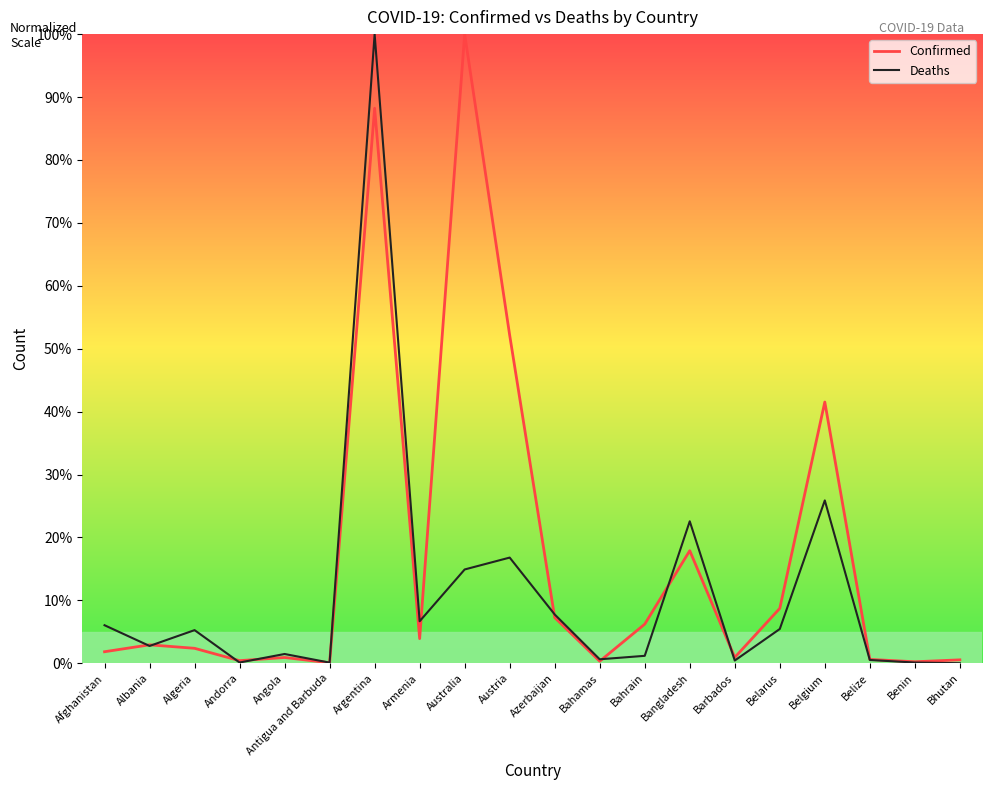

Read the Deaths value at Australia.

14.9